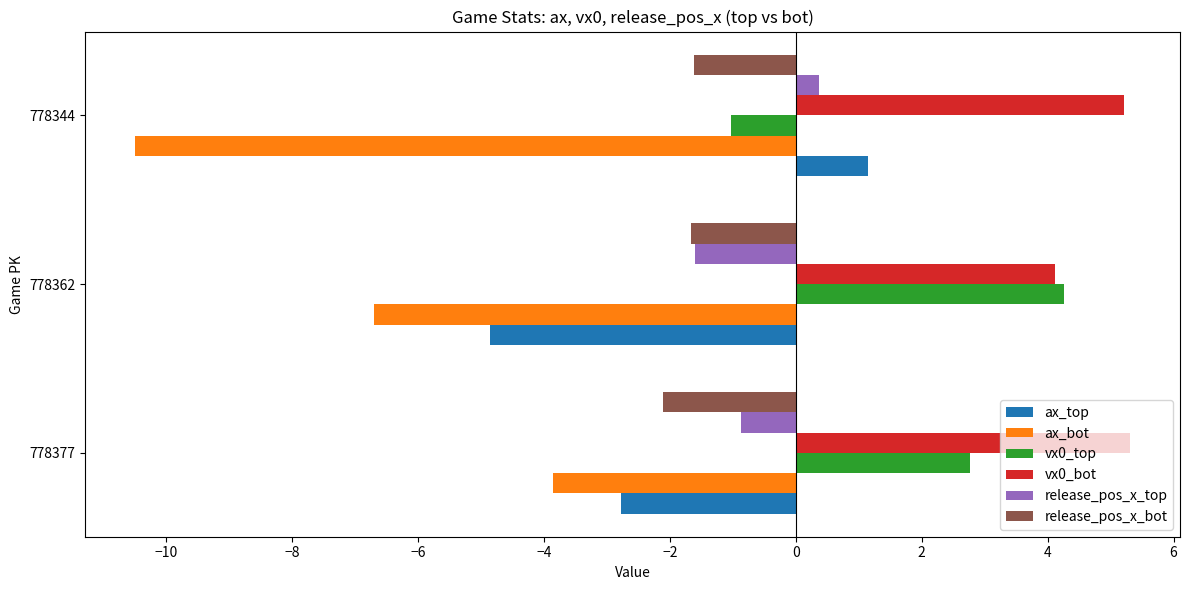

What is the average value of the vx0_top series?

2.0